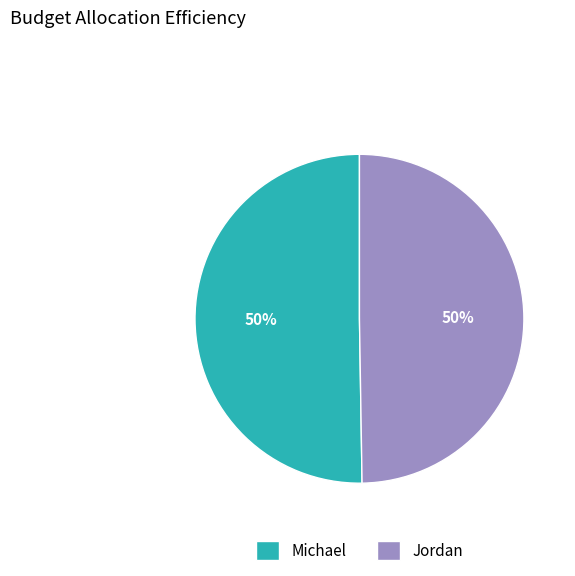

To the nearest percent, what is the average slice percentage?

50%